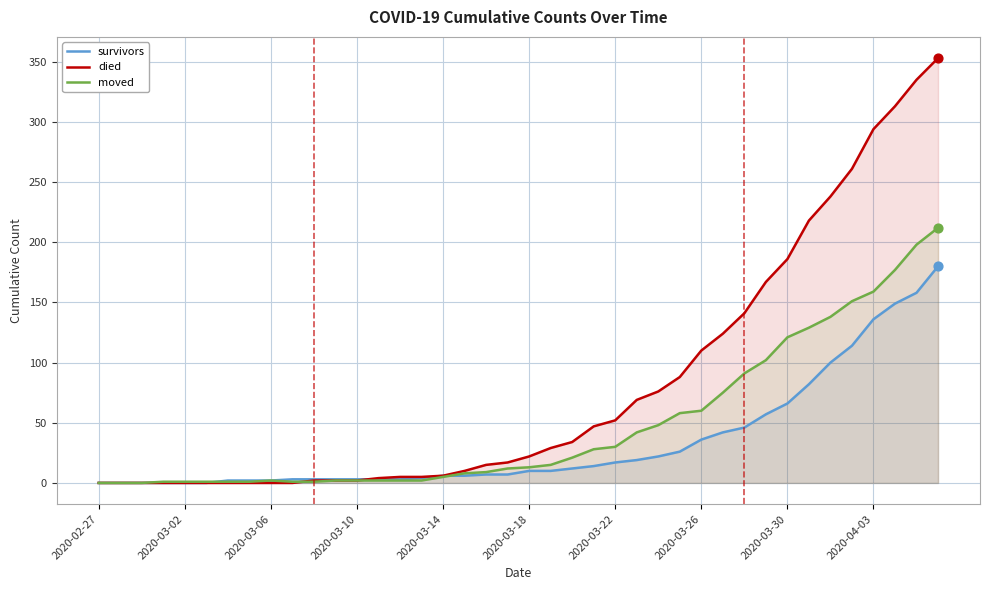

Which series contains the lowest Y value?

survivors